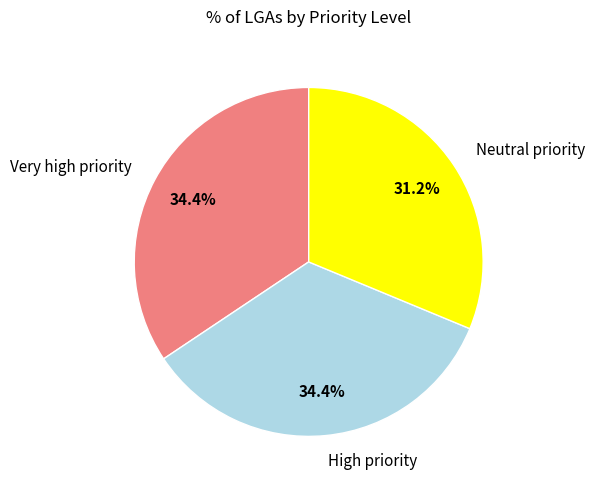

What is the smallest slice in the pie chart?

Neutral priority